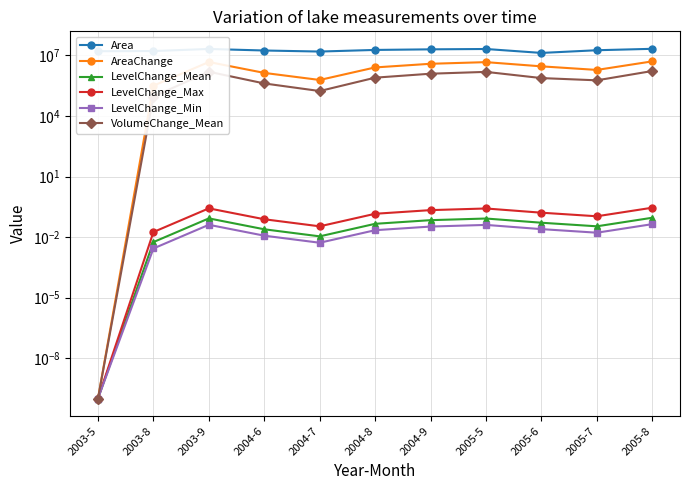

At which category does the chart reach its peak across all series?

2005-8